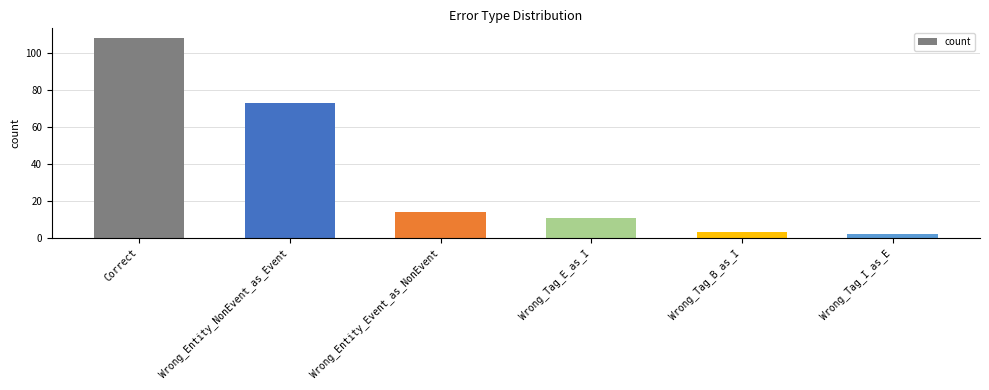

Reading right to left, what are all the values shown in this chart?

2	3	11	14	73	108